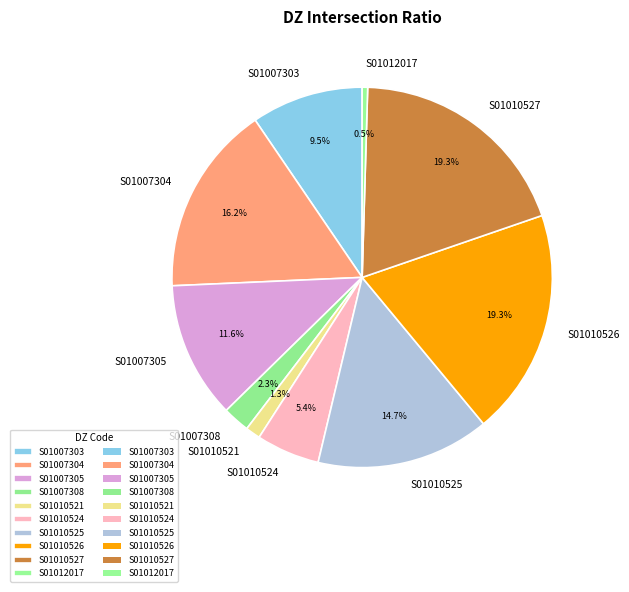

What percentage do S01007308 and S01012017 together represent?

2.8%